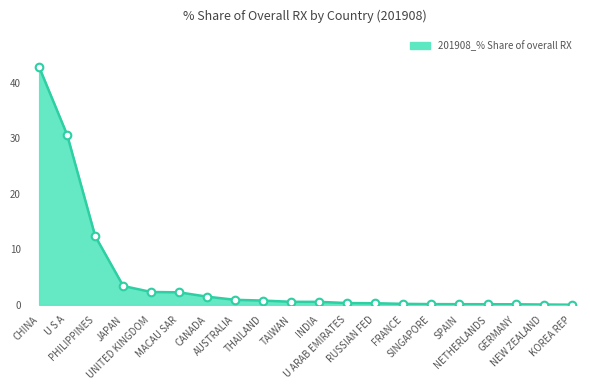

What is the maximum value shown in the chart?

42.8